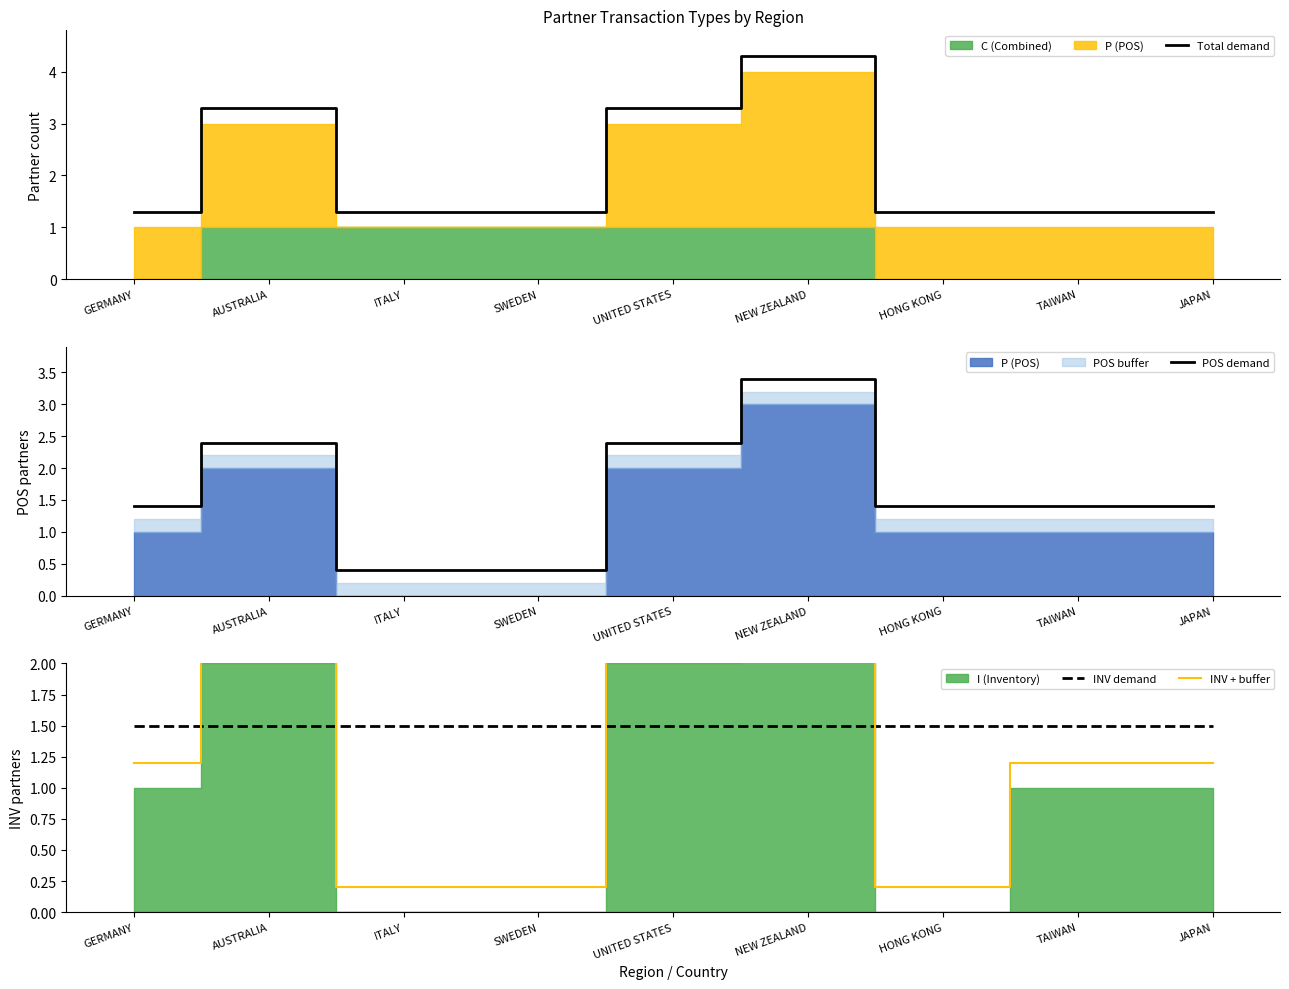

Reading right to left, transcribe all the data shown in this chart.

Total demand: 1.3	1.3	1.3	4.3	3.3	1.3	1.3	3.3	1.3
POS demand: 1.4	1.4	1.4	3.4	2.4	0.4	0.4	2.4	1.4
INV demand: 1.5	1.5	1.5	1.5	1.5	1.5	1.5	1.5	1.5
INV + buffer: 1.2	1.2	0.2	3.2	2.2	0.2	0.2	2.2	1.2